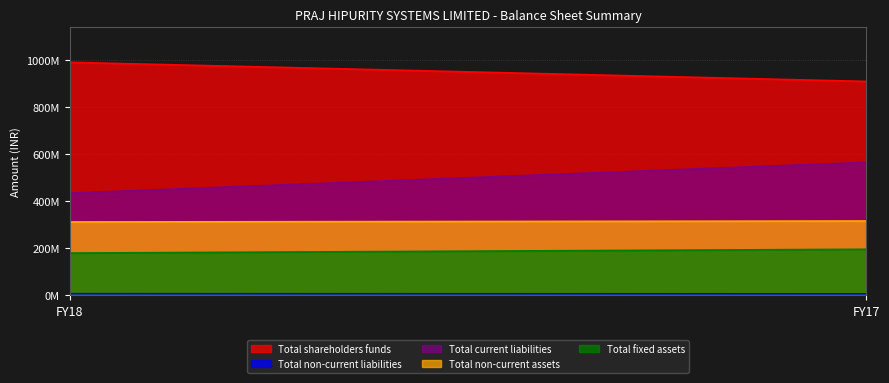

Which has a higher value, FY17 or FY18?

FY18